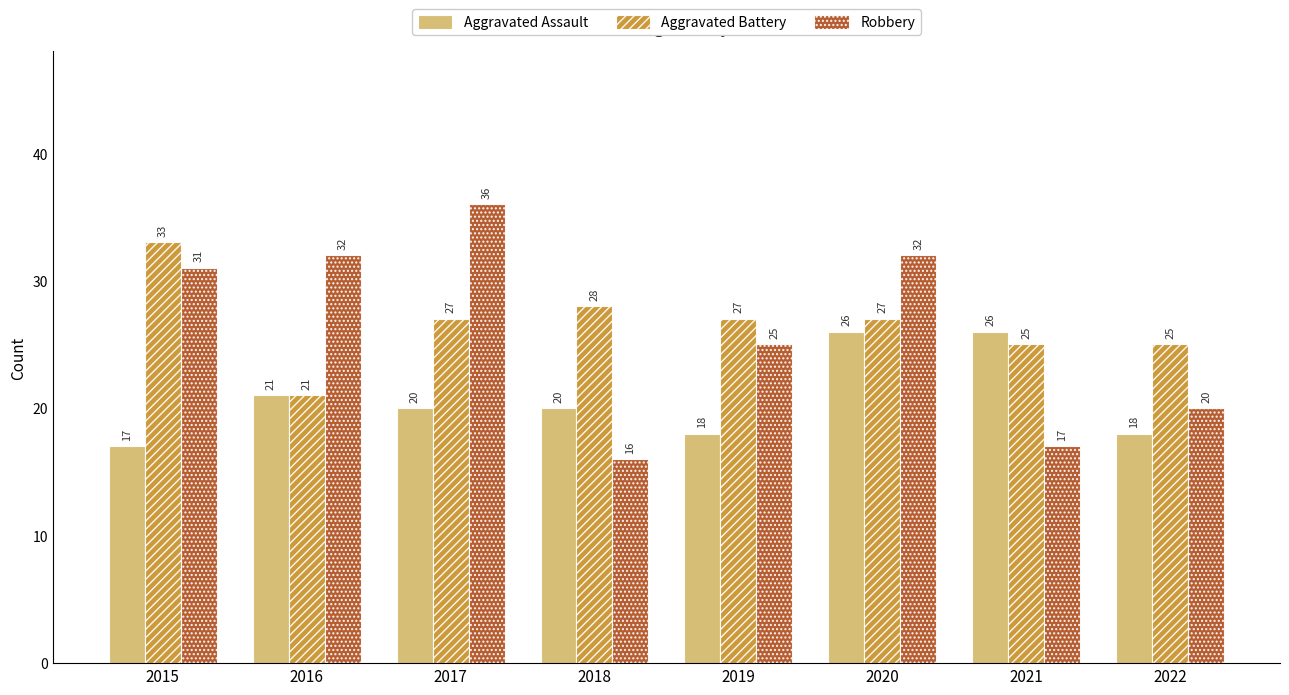

What is the spread (max minus min) of values at 2018?

12